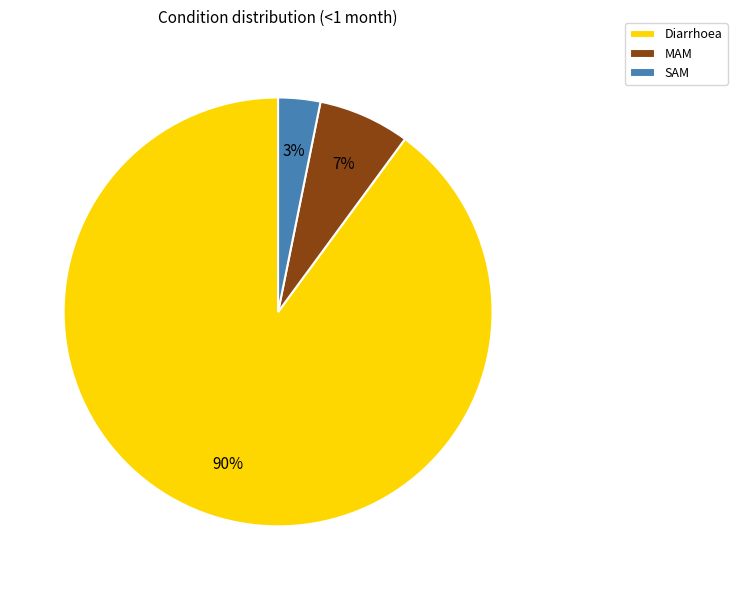

How many slices are in this pie chart?

3